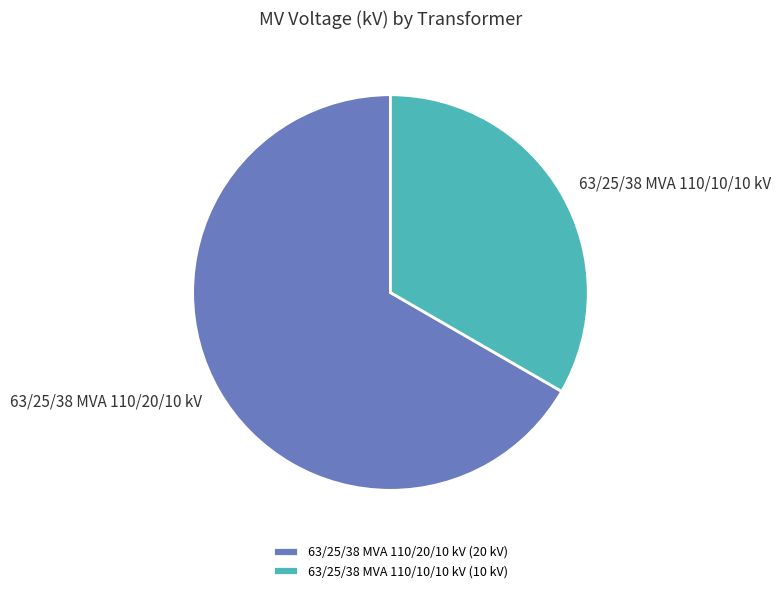

The 63/25/38 MVA 110/20/10 kV (20 kV) slice represents 67% of the pie. True or false?

True